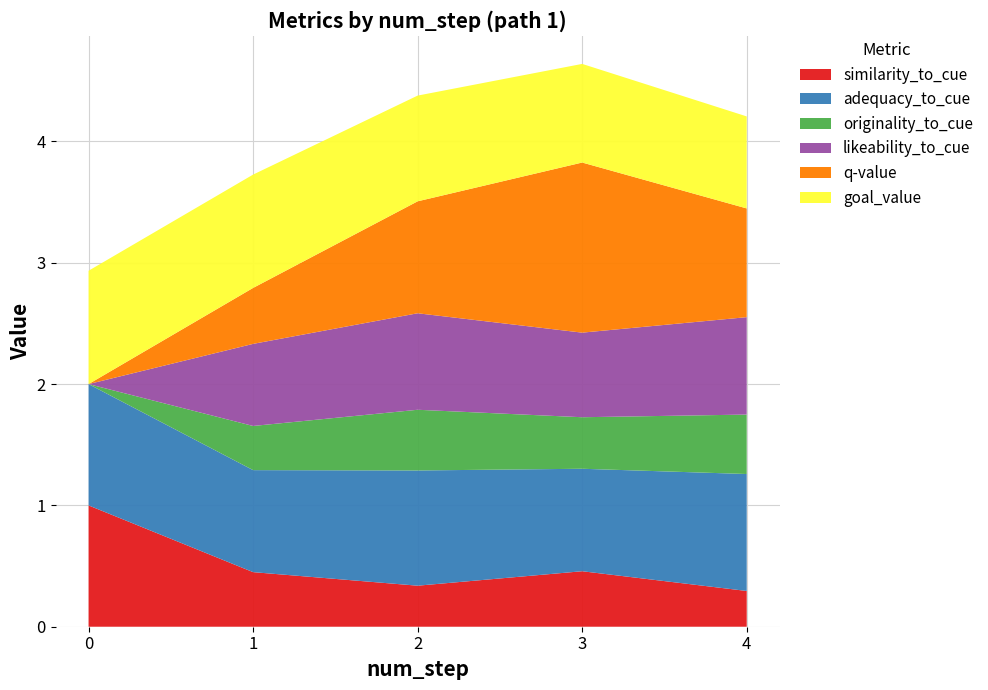

Reading left to right, transcribe all the data shown in this chart.

similarity_to_cue: 1.0	0.4	0.3	0.5	0.3
adequacy_to_cue: 1.0	0.8	0.9	0.8	1.0
originality_to_cue: 0.0	0.4	0.5	0.4	0.5
likeability_to_cue: 0.0	0.7	0.8	0.7	0.8
q-value: 0.0	0.5	0.9	1.4	0.9
goal_value: 0.9	0.9	0.9	0.8	0.8